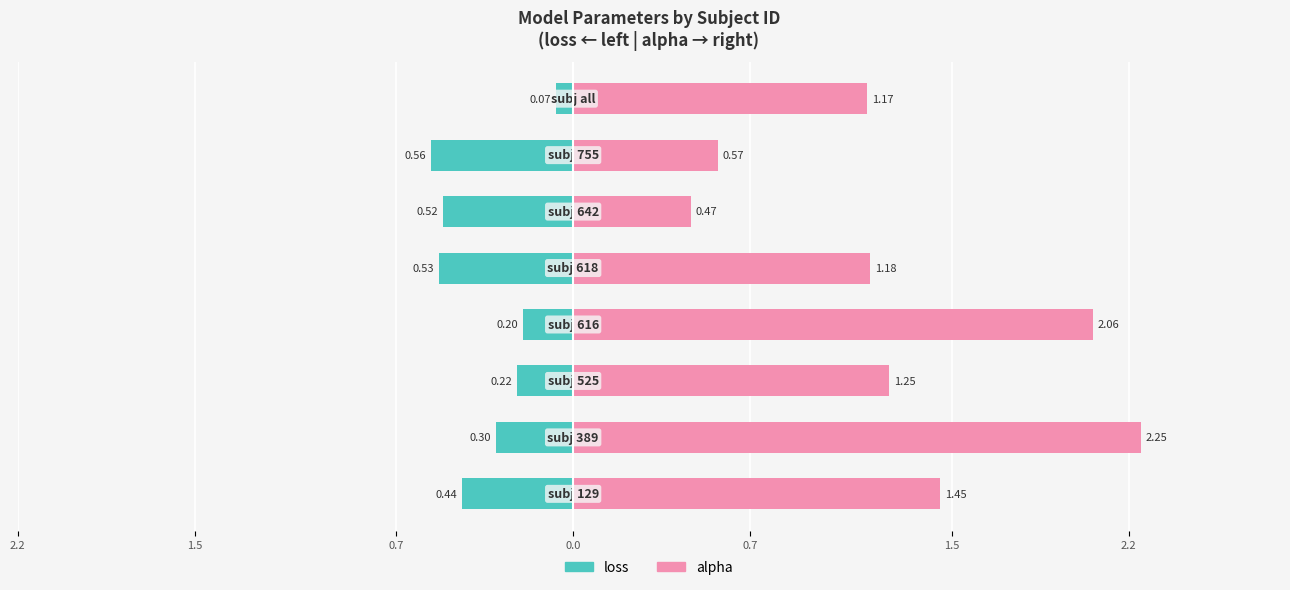

Count the number of categories in the chart.

8